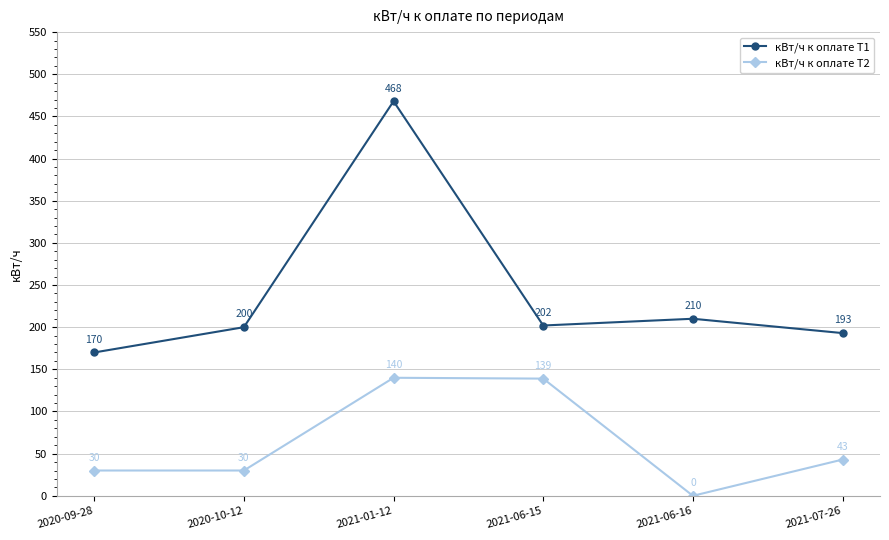

What is the difference between the maximum and second lowest values in the кВт/ч к оплате Т1 series?

275